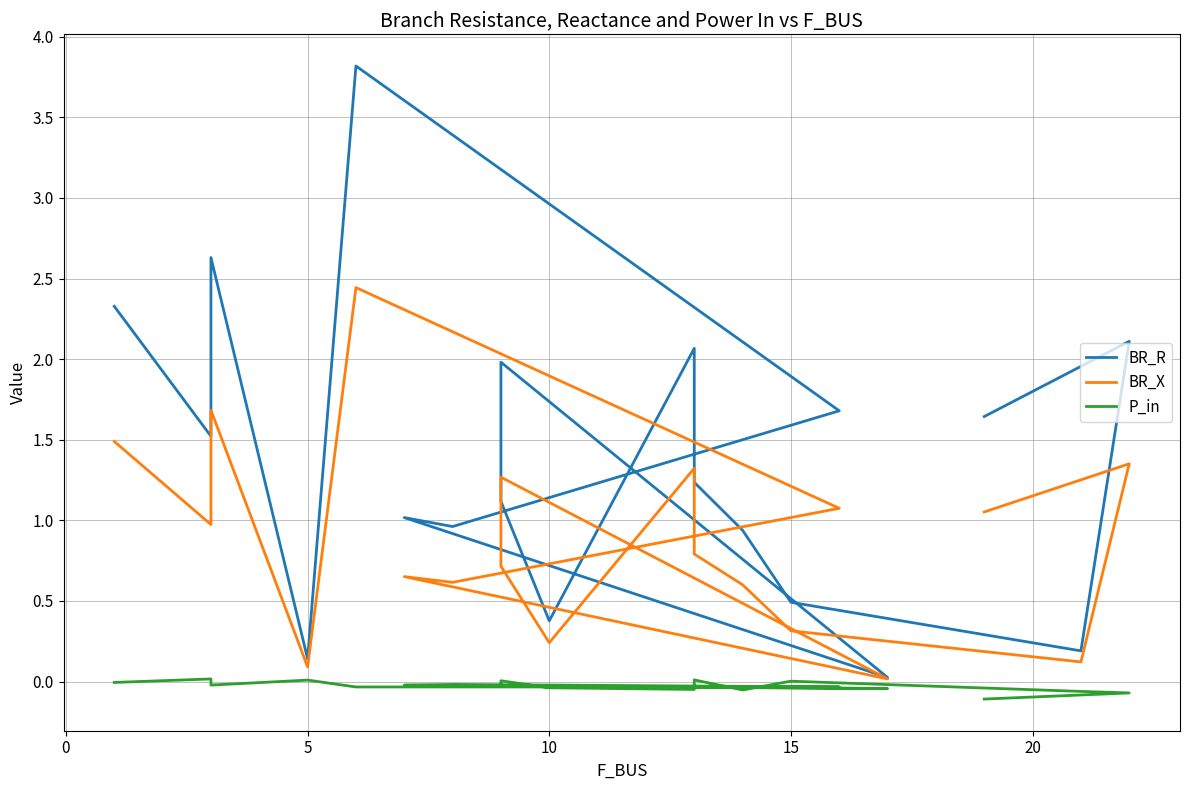

Is it true that P_in equals 0.0 at 0?

True